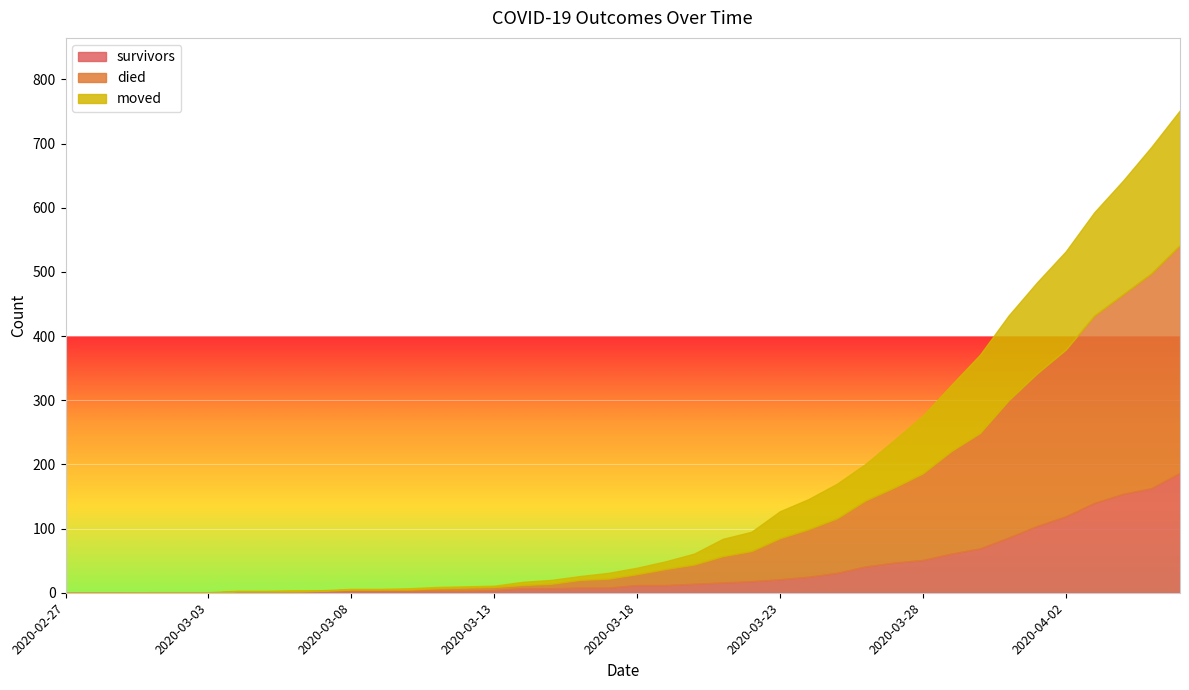

What position from the left is 2020-03-20?

23